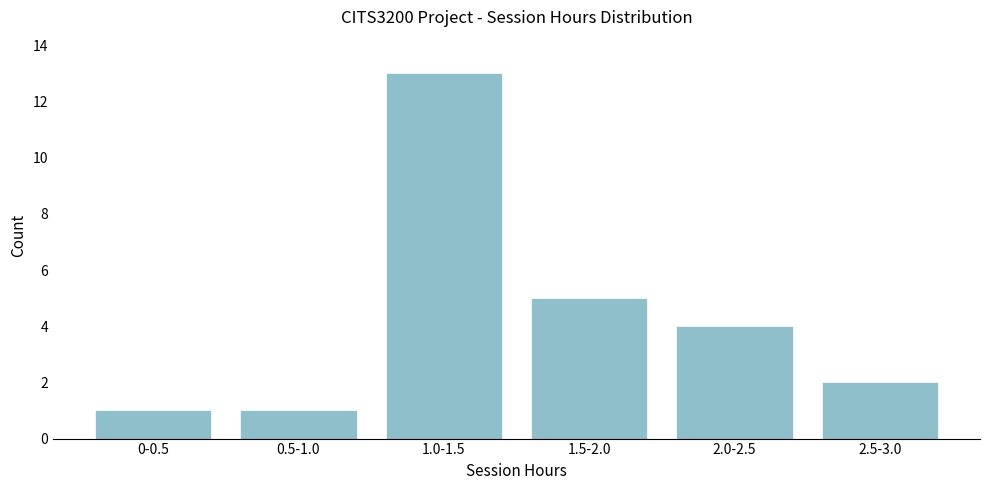

Reading left to right, list all the values displayed in this chart.

1	1	13	5	4	2